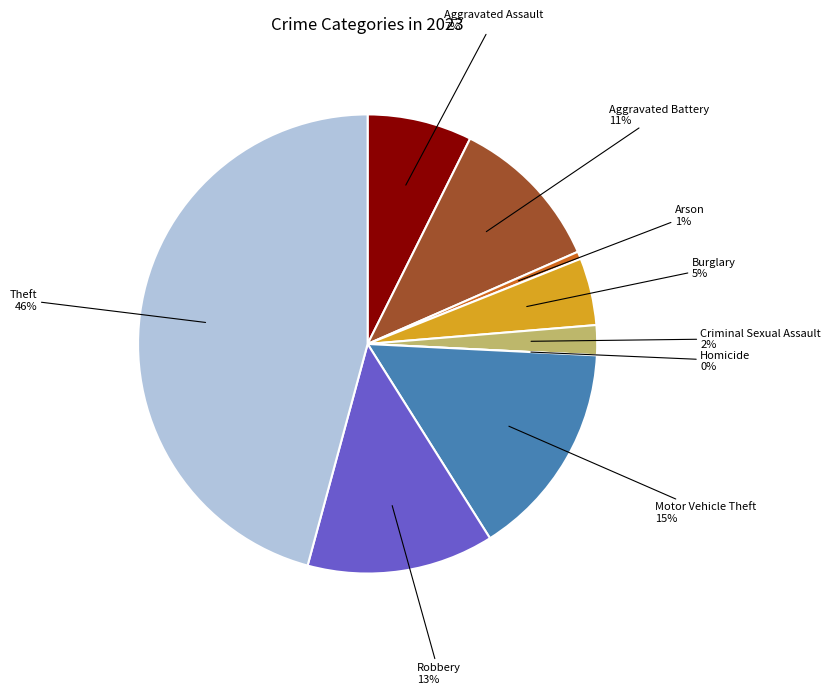

Does Aggravated Assault account for over 50% of the chart?

No